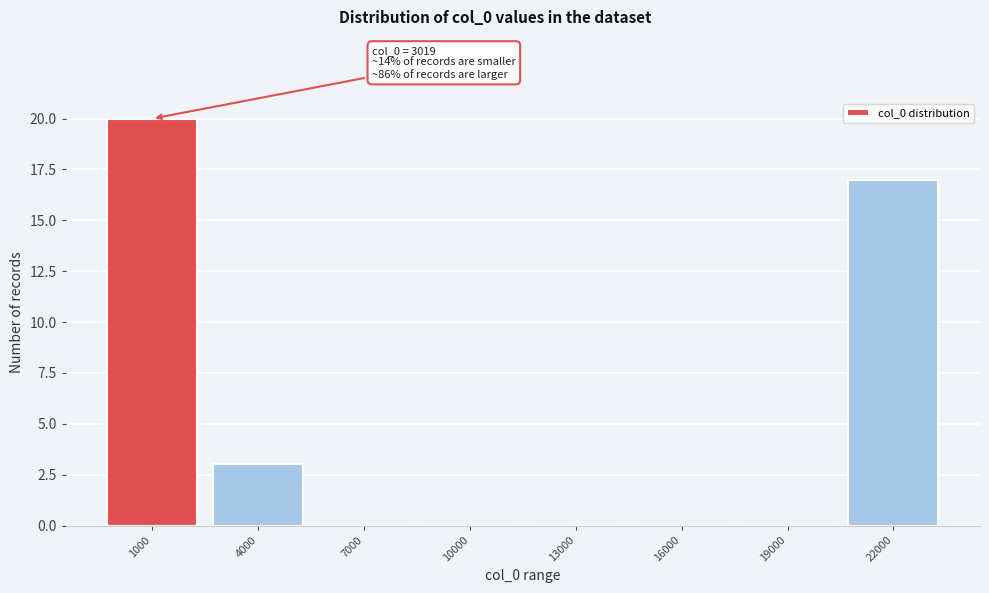

Reading right to left, what are all the values shown in this chart?

22000=17	19000=0	16000=0	13000=0	10000=0	7000=0	4000=3	1000=20